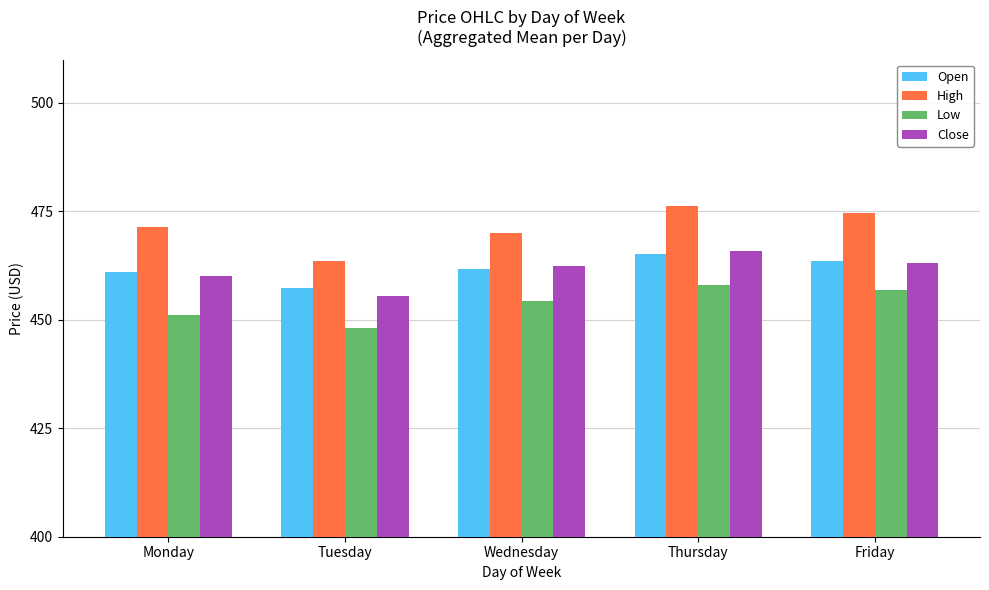

Is it true that Low equals 178.4 at Thursday?

False